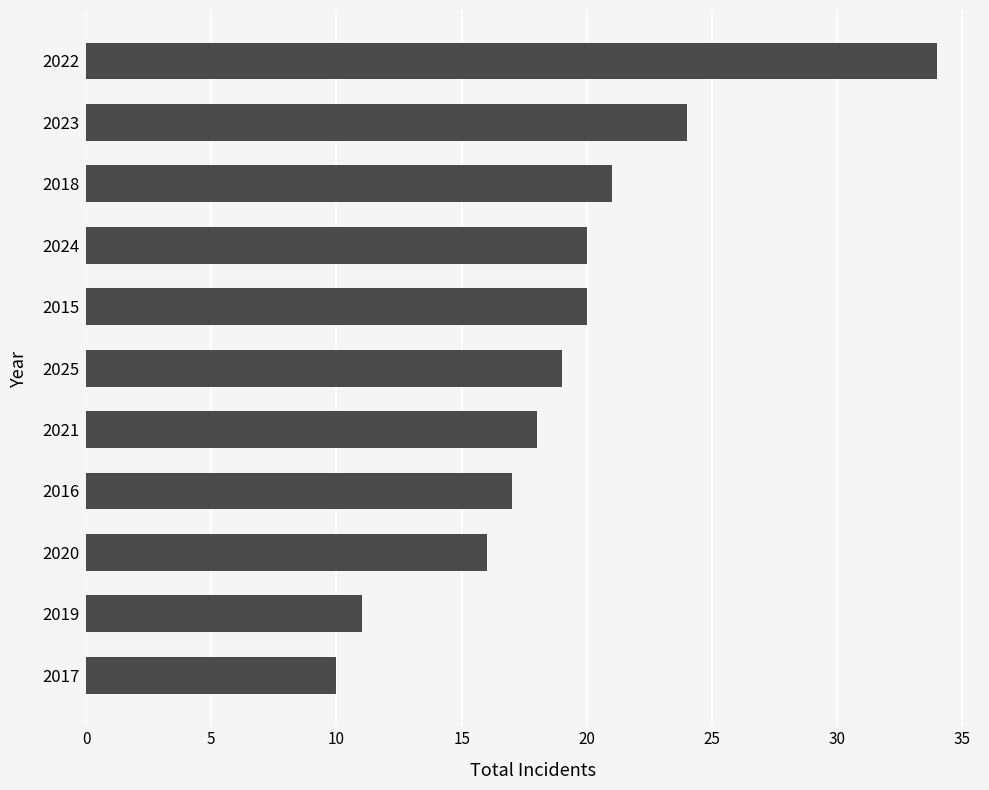

Approximately how many times larger is the value at 2024 compared to 2015?

1.0